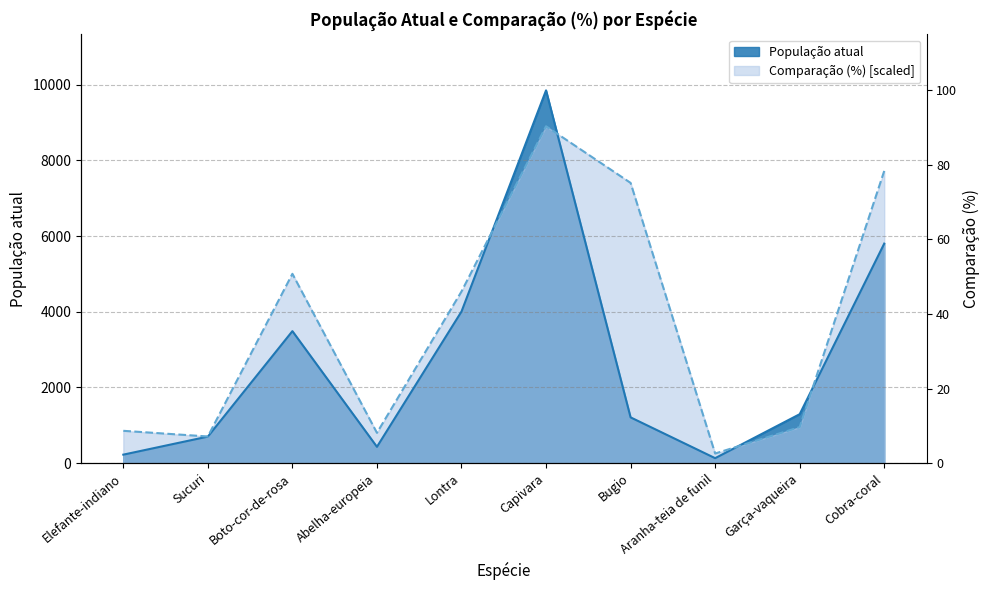

Between which two adjacent categories do Comparação (%) and População atual first intersect?

Lontra and Capivara